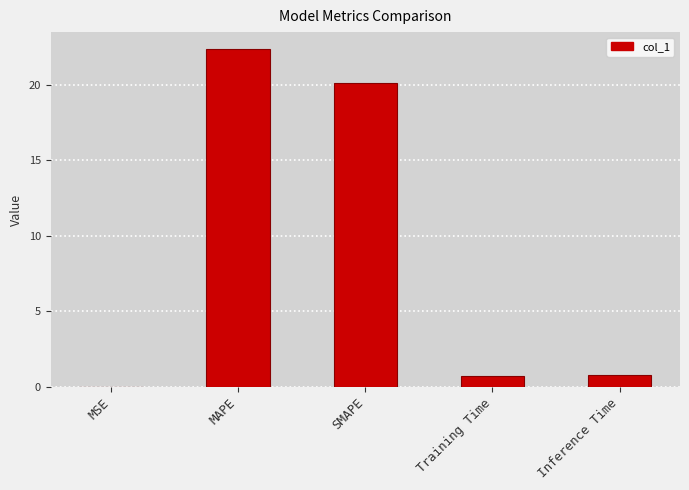

Is it true that the value at MAPE is 22.4?

True